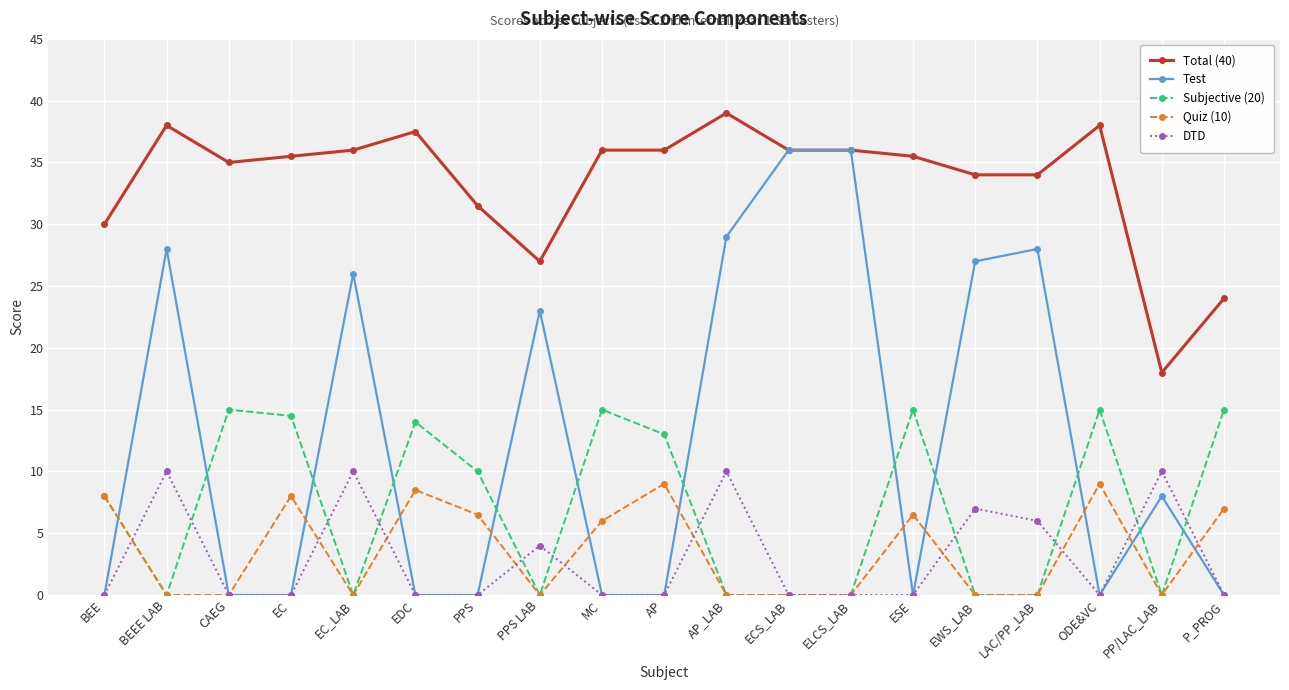

What is the spread (max minus min) of values at EC_LAB?

36.0